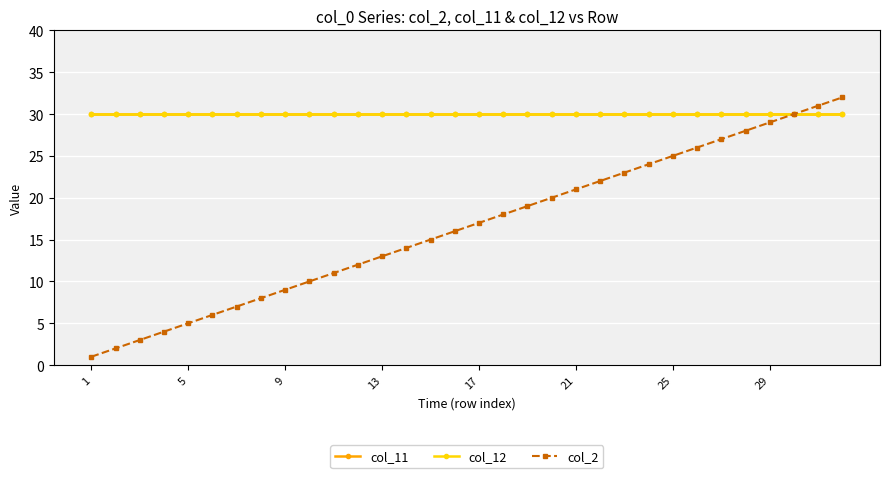

What are all the series names shown in the legend?

col_11, col_12, col_2